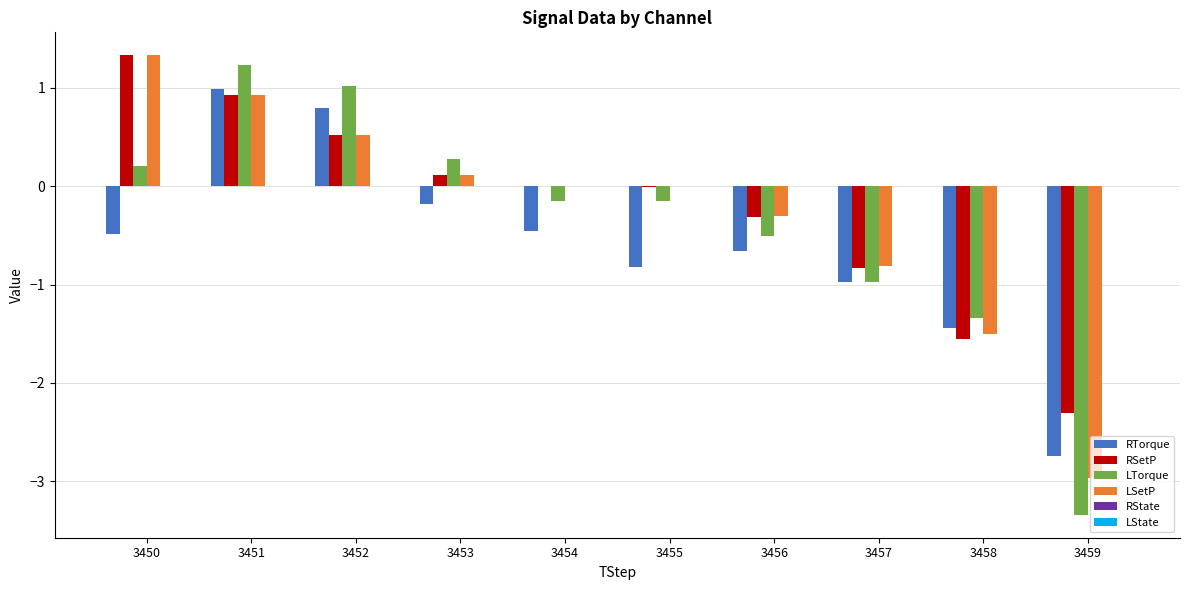

The LSetP series shows -1.5 at 3458. True or false?

True